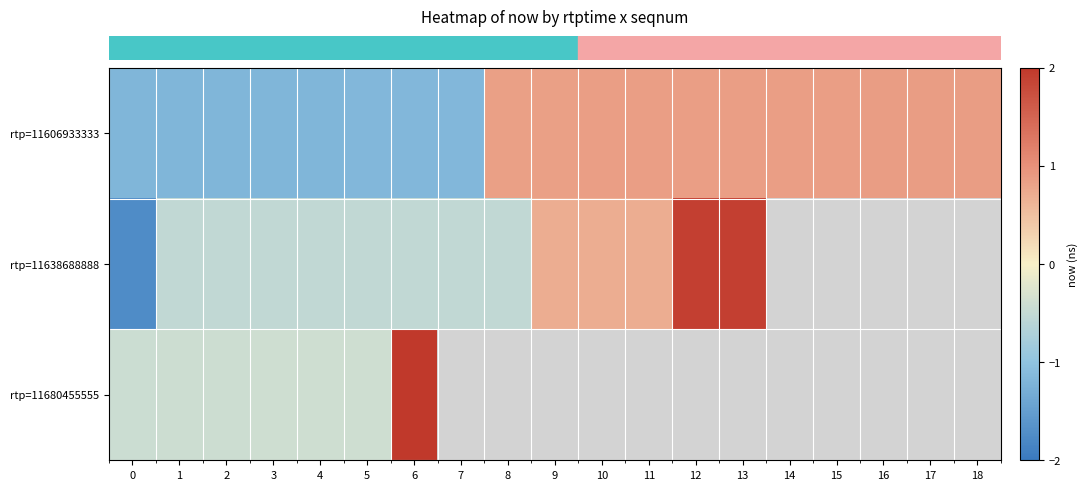

Which category has the highest value across all series?

6